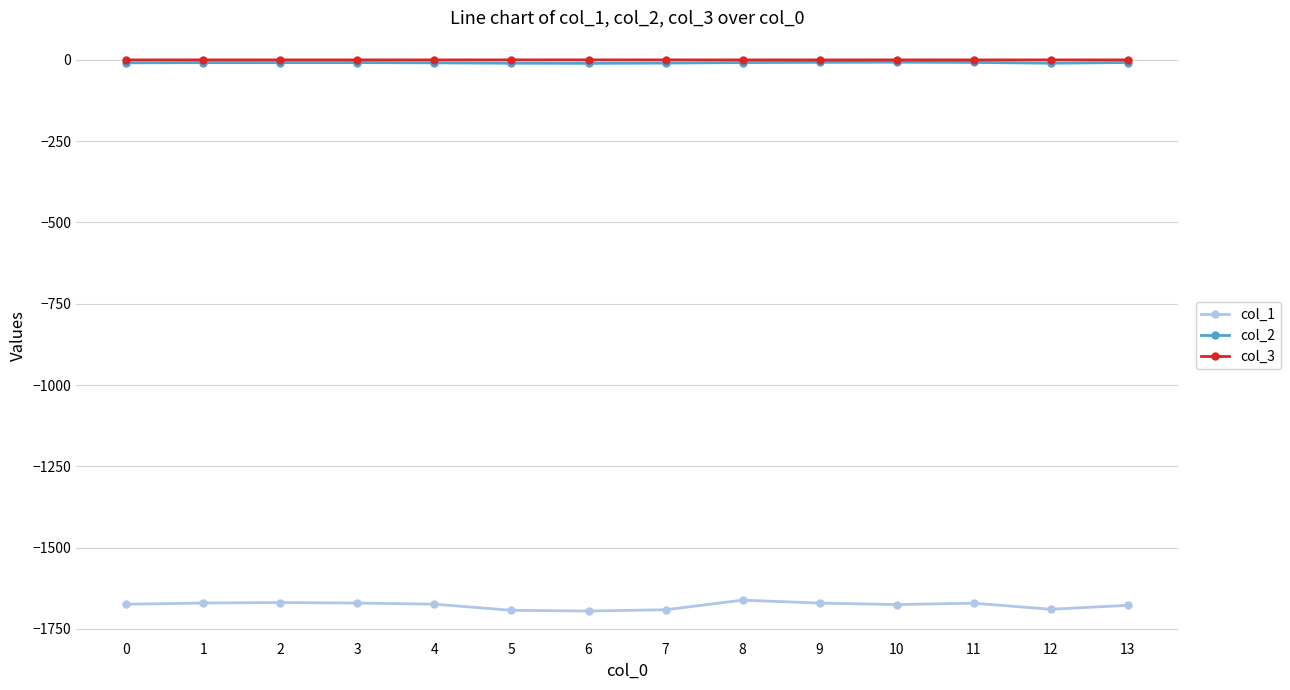

The value of col_2 at 2 is -8.4. True or false?

True